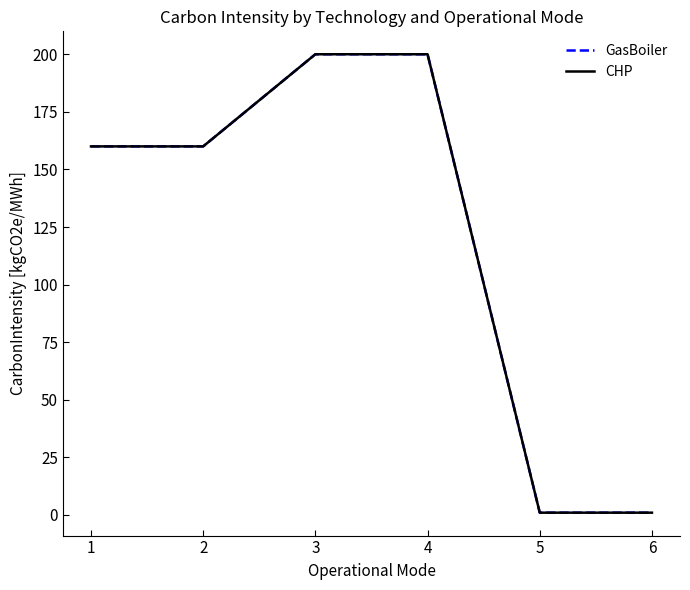

Is this an area chart (filled region under the line)?

No